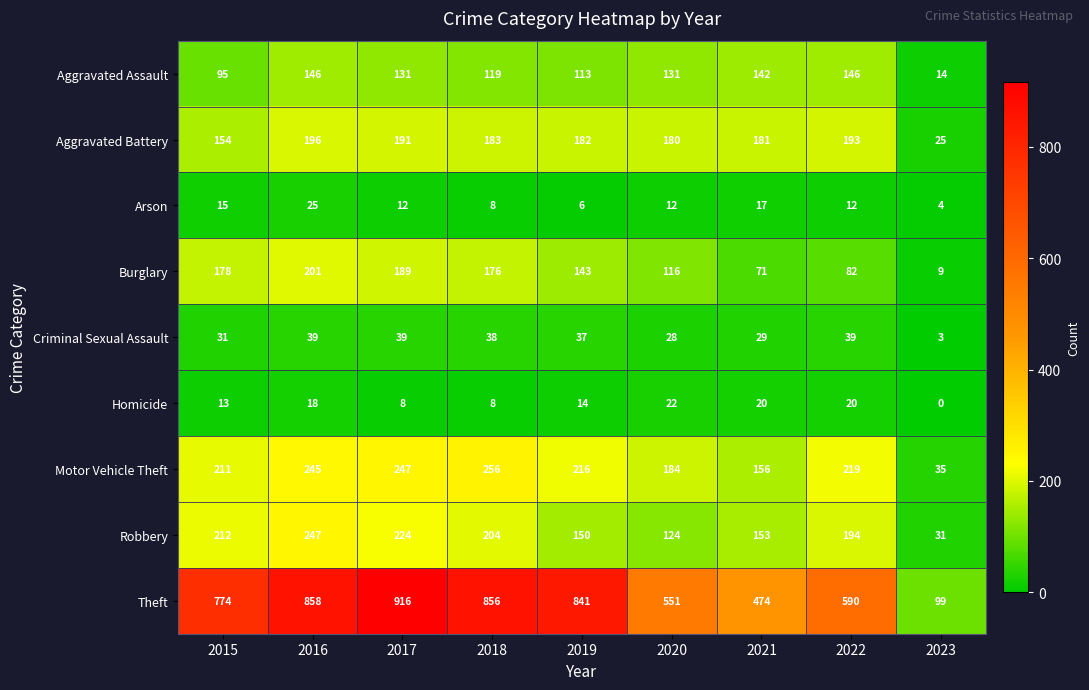

Which category has the lowest value across all series?

2023